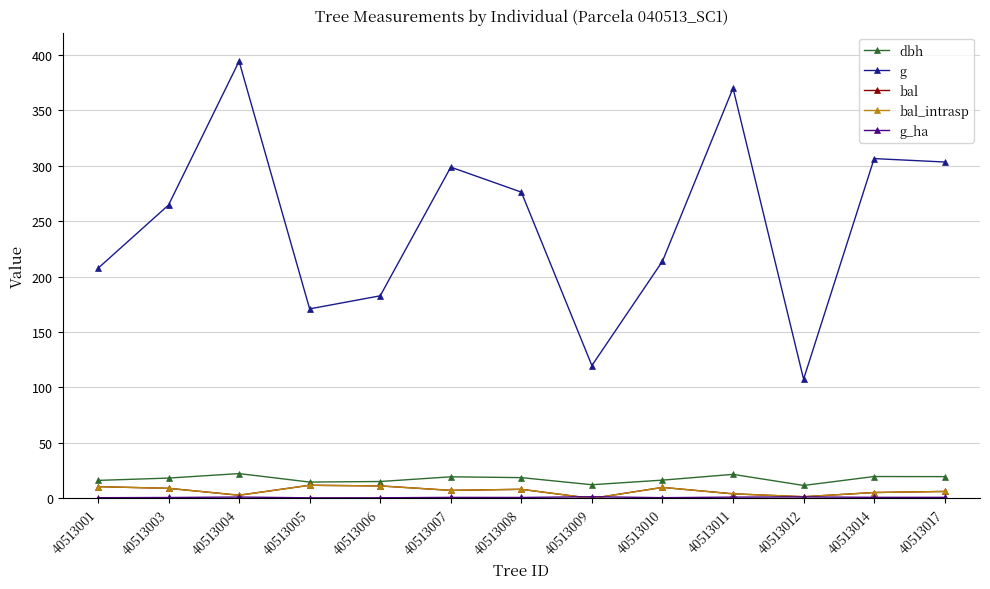

Is it true that dbh equals 19.8 at 40513014?

True